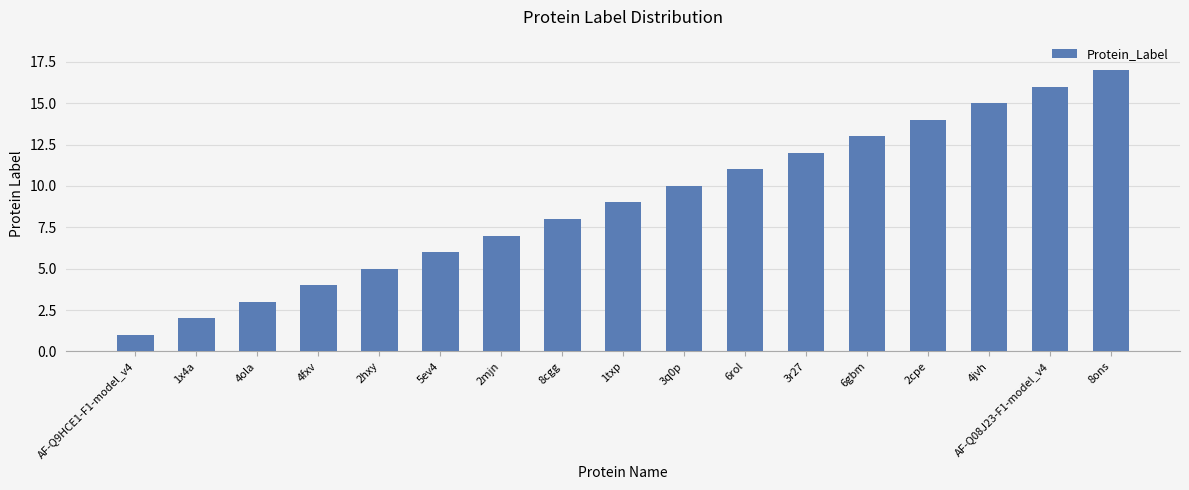

What is the maximum value shown in the chart?

17